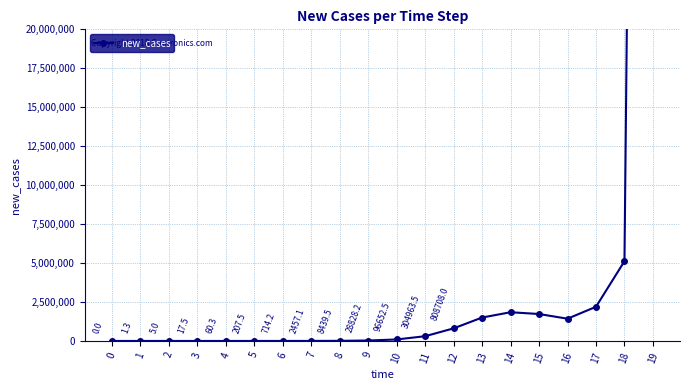

What is the sum of all values?

199915744.1